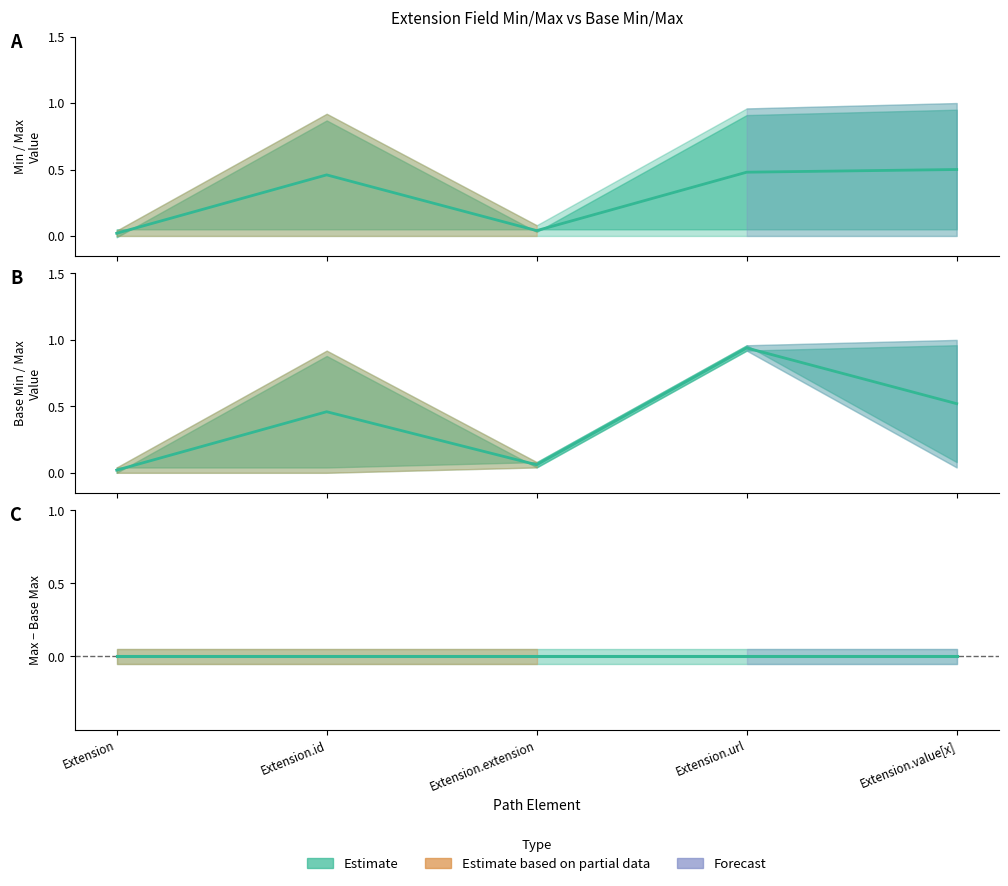

Reading left to right, extract all data points from this chart.

Min–Max mid: 0.0	0.5	0.0	0.5	0.5
Base mid: 0.0	0.5	0.1	0.9	0.5
Max − Base Max: 0.0	0.0	0.0	0.0	0.0